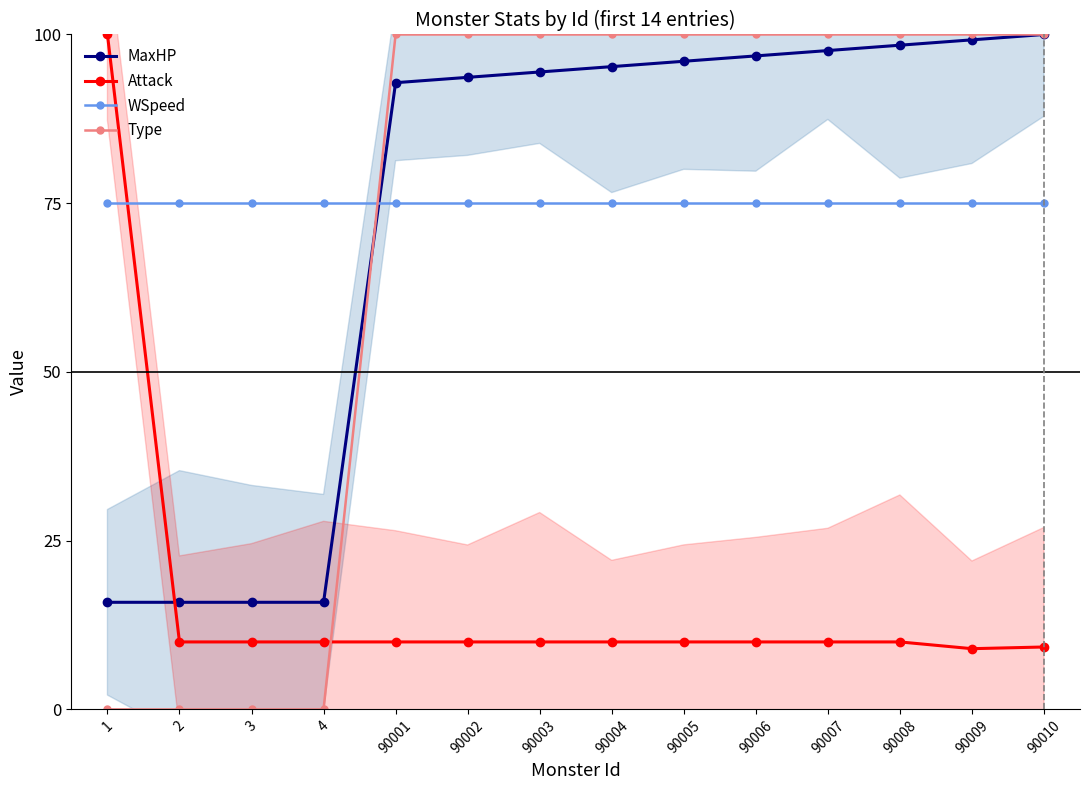

At how many categories does at least one series exceed 90?

11